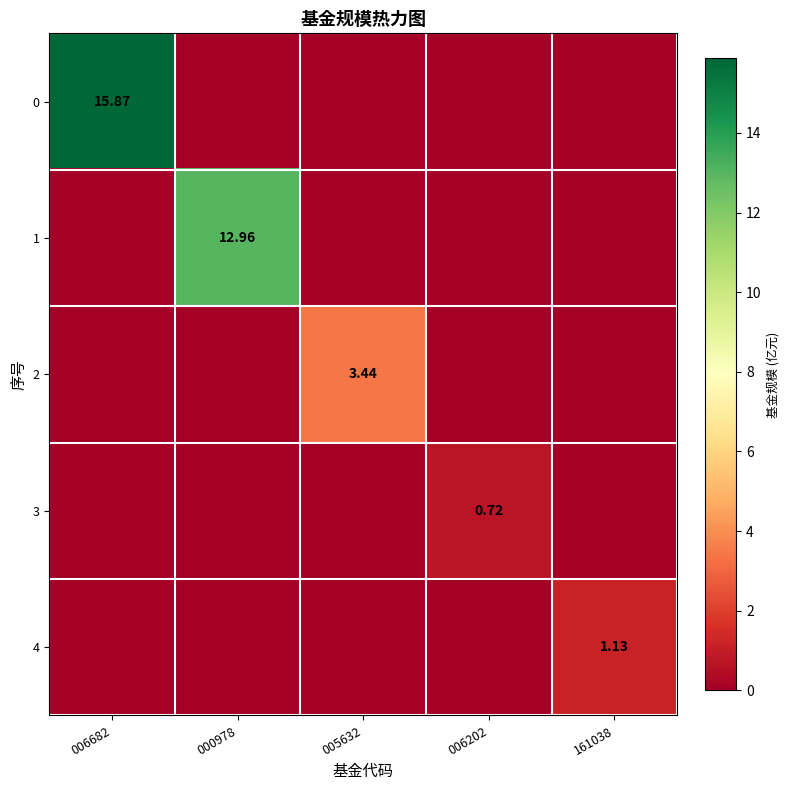

What is the difference between the maximum and minimum values in the 4 series?

1.1